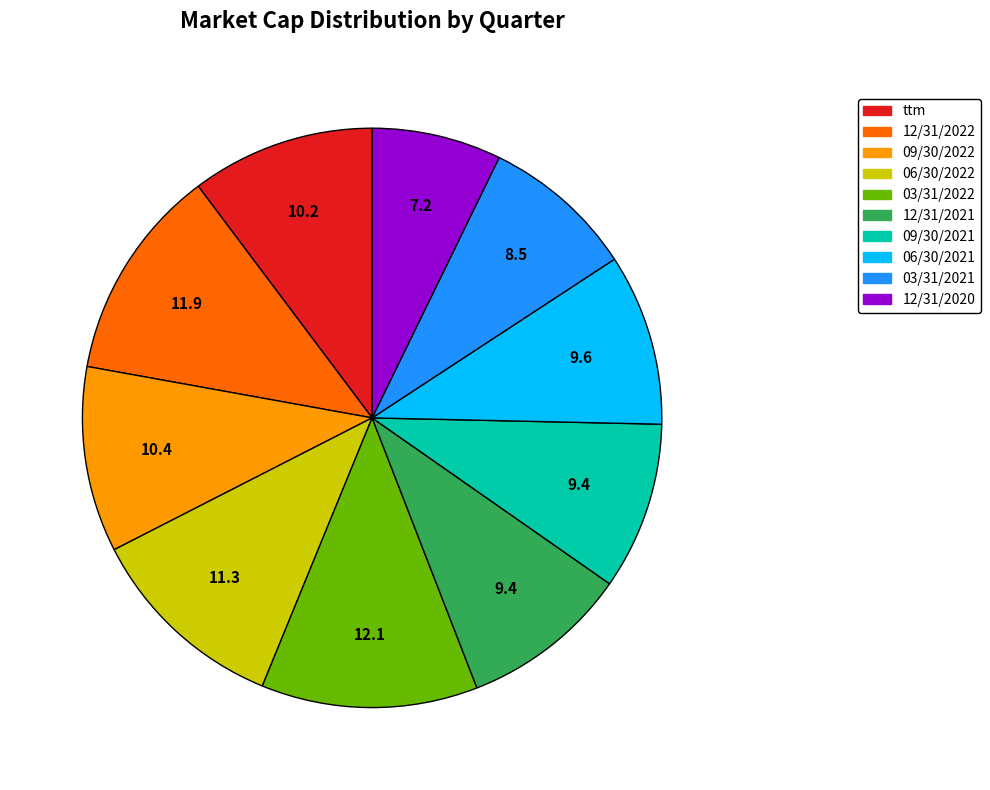

Is there a majority slice in this chart?

No